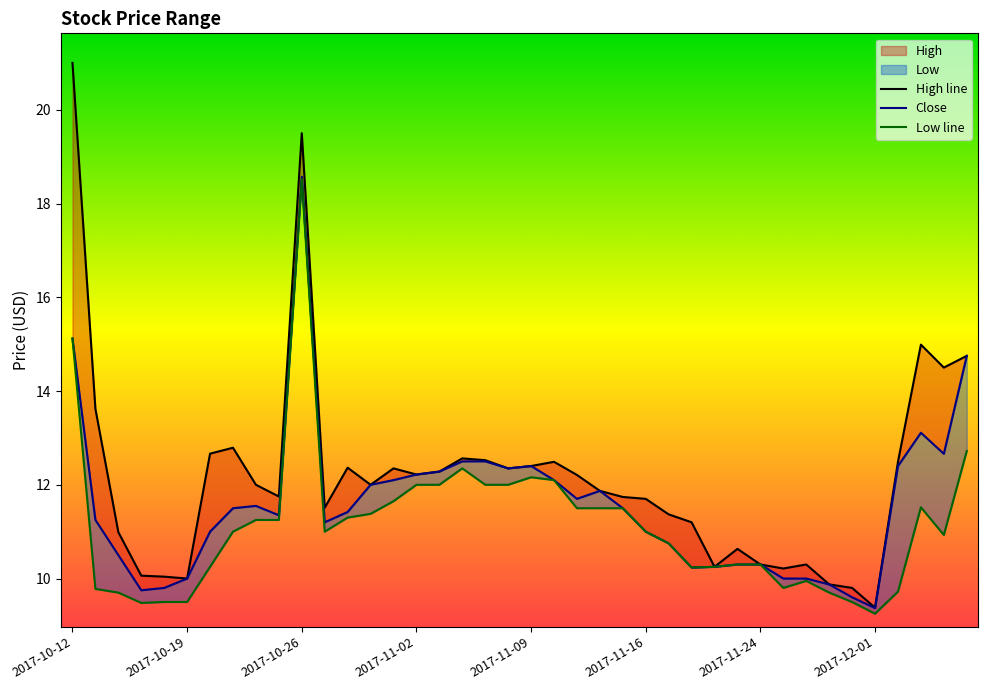

Reading left to right, transcribe all the data shown in this chart.

High line: 21.0	13.6	11.0	10.1	10.0	10.0	12.7	12.8	12.0	11.8	19.5	11.5	12.4	12.0	12.4	12.2	12.3	12.6	12.5	12.4	12.4	12.5	12.2	11.9	11.7	11.7	11.4	11.2	10.2	10.6	10.3	10.2	10.3	9.9	9.8	9.4	12.5	15.0	14.5	14.8
Close: 15.1	11.2	10.5	9.8	9.8	10.0	11.0	11.5	11.6	11.4	18.6	11.2	11.4	12.0	12.1	12.2	12.3	12.5	12.5	12.4	12.4	12.1	11.7	11.9	11.5	11.0	10.8	10.2	10.2	10.3	10.3	10.0	10.0	9.9	9.6	9.4	12.4	13.1	12.7	14.8
Low line: 15.1	9.8	9.7	9.5	9.5	9.5	10.2	11.0	11.2	11.2	18.5	11.0	11.3	11.4	11.6	12.0	12.0	12.4	12.0	12.0	12.2	12.1	11.5	11.5	11.5	11.0	10.8	10.2	10.2	10.3	10.3	9.8	9.9	9.7	9.5	9.2	9.7	11.5	10.9	12.7